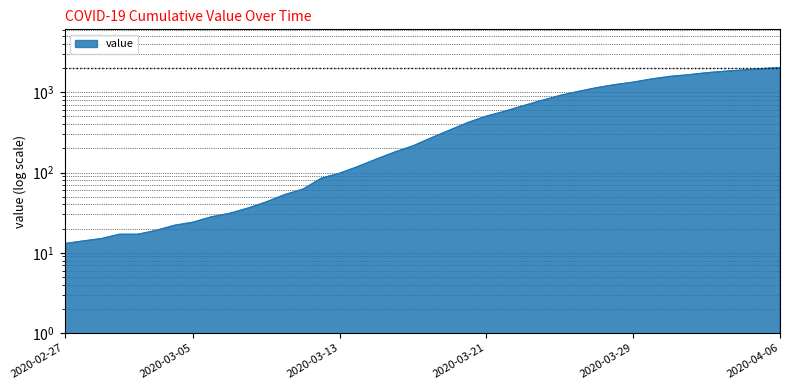

What is the value of the 15th point from the left?

85